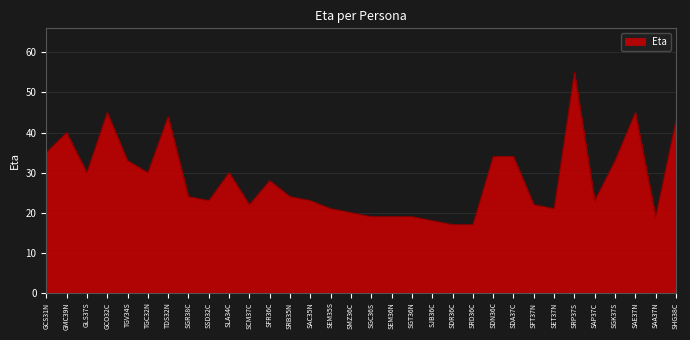

Reading right to left, extract all data points from this chart.

43	19	45	33	23	55	21	22	34	34	17	17	18	19	19	19	20	21	23	24	28	22	30	23	24	44	30	33	45	30	40	35